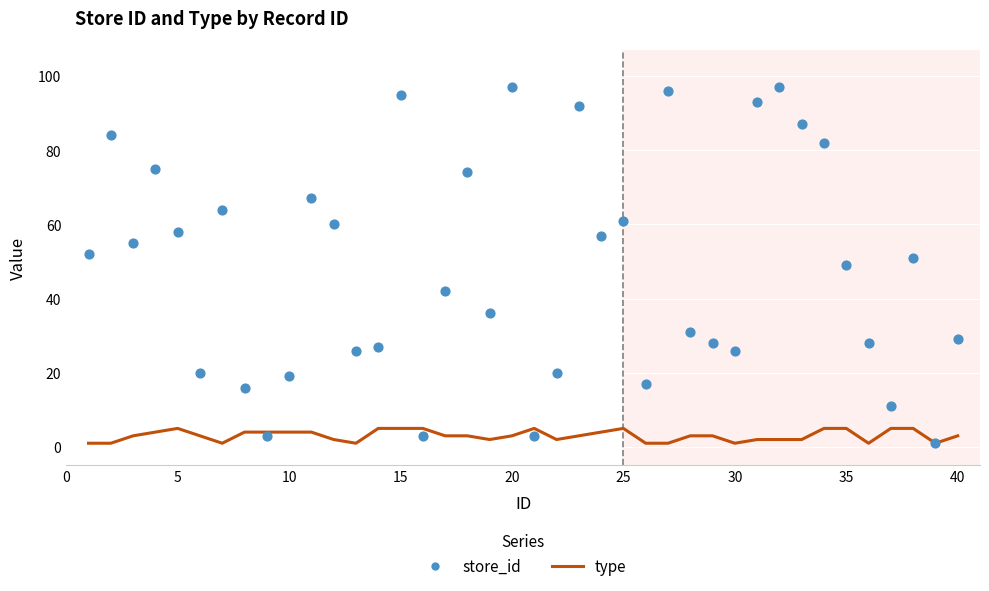

Which series contains the highest Y value?

store_id